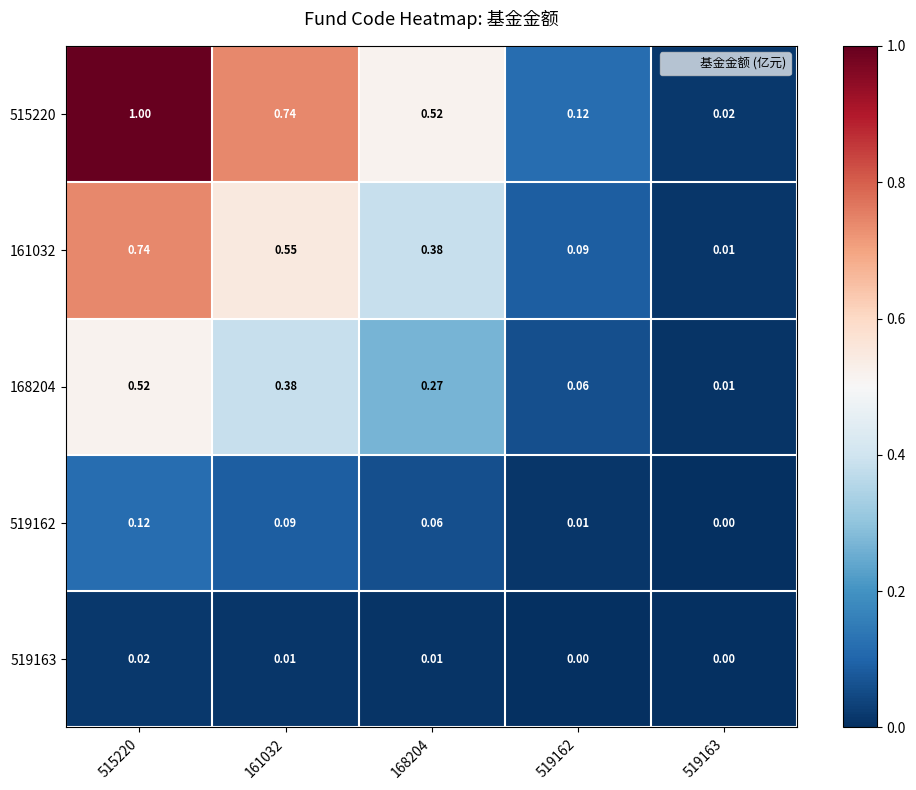

Is the value of 168204 at 515220 greater than the value of 519162 at 515220?

Yes